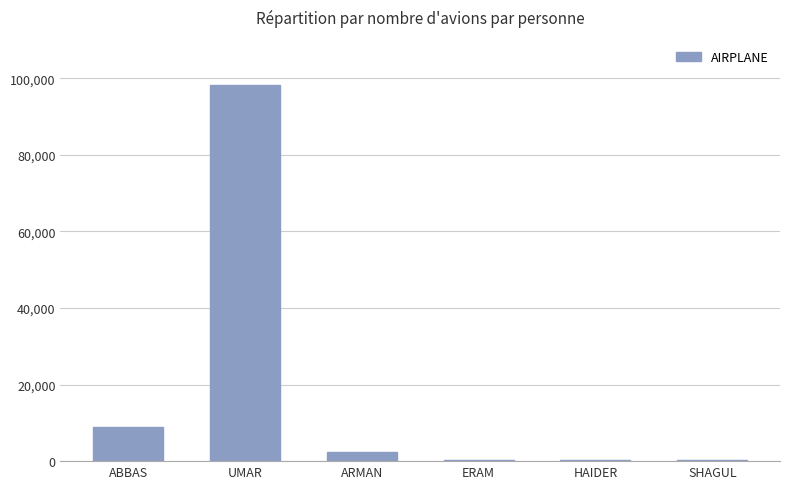

Reading right to left, list all the values displayed in this chart.

234	234	234	2342	98244	8930